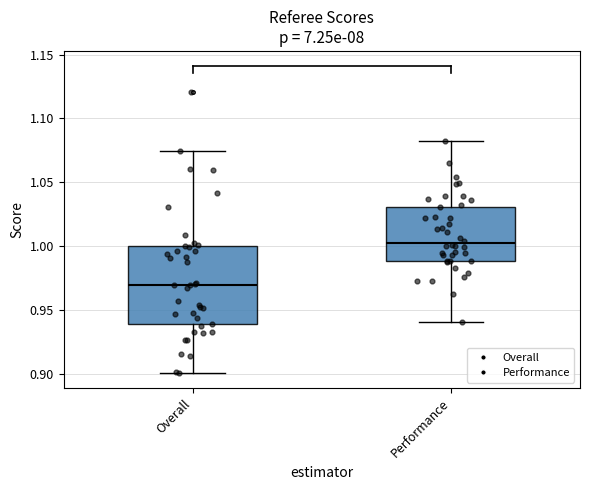

Which box has the lowest median line?

Overall